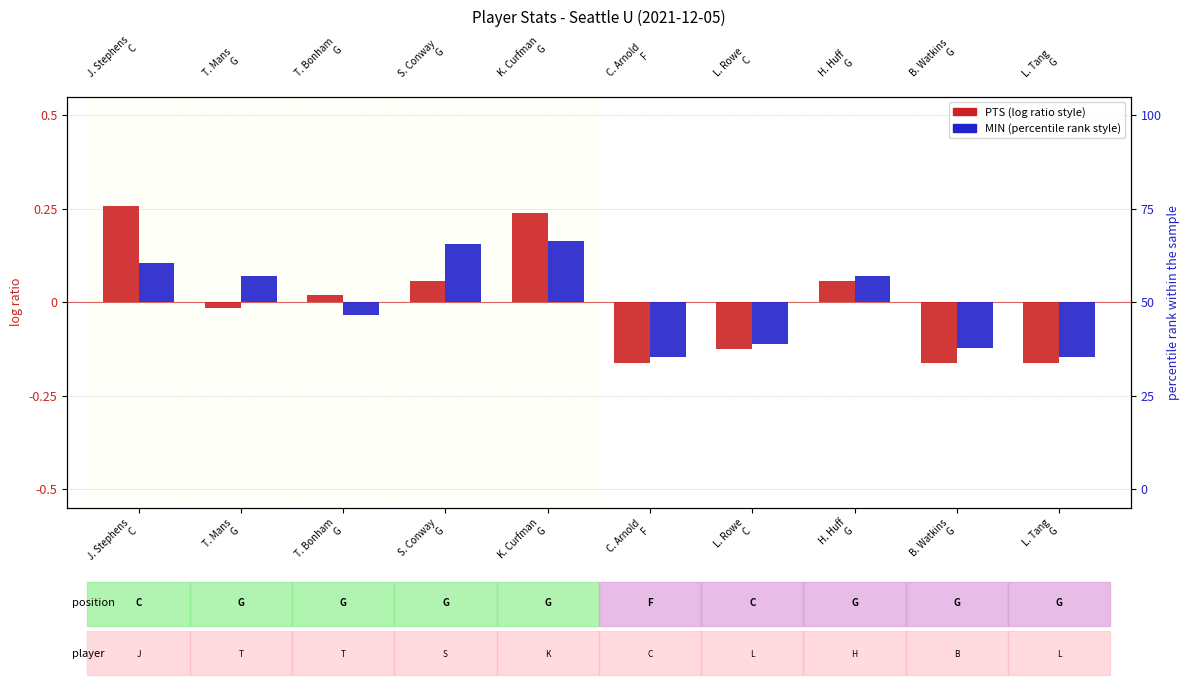

At which category is the sum across all series the highest?

K. Curfman
G